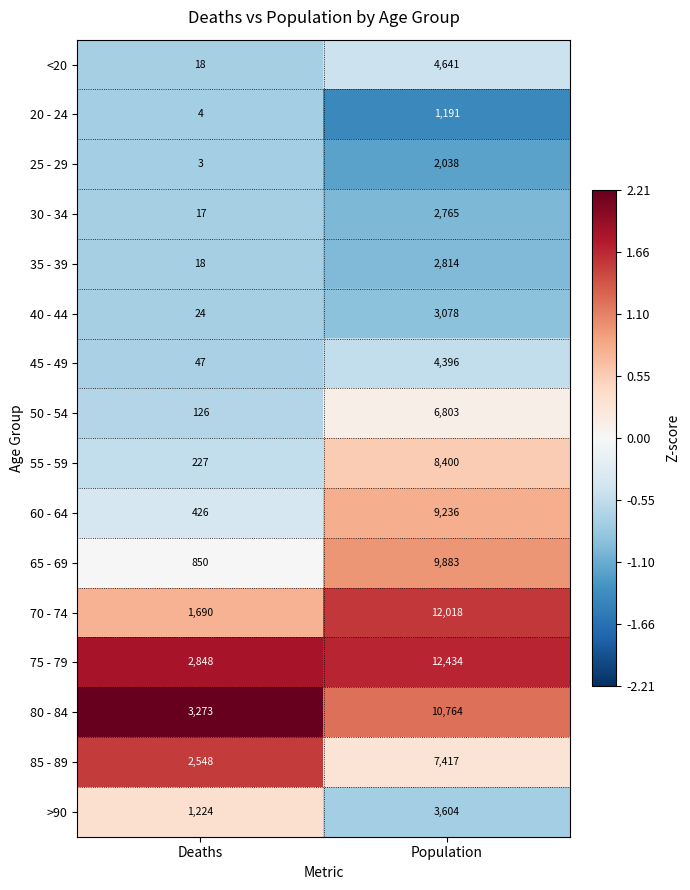

Between Deaths and Population, which series saw the biggest shift?

70 - 74